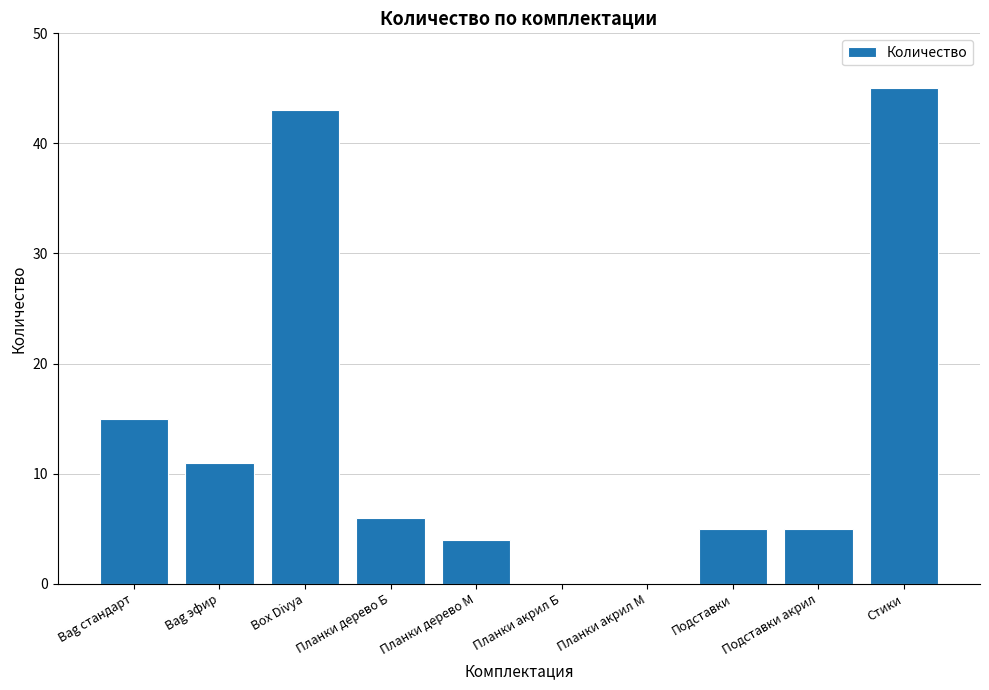

Is it true that the value at Bag эфир is 11?

True